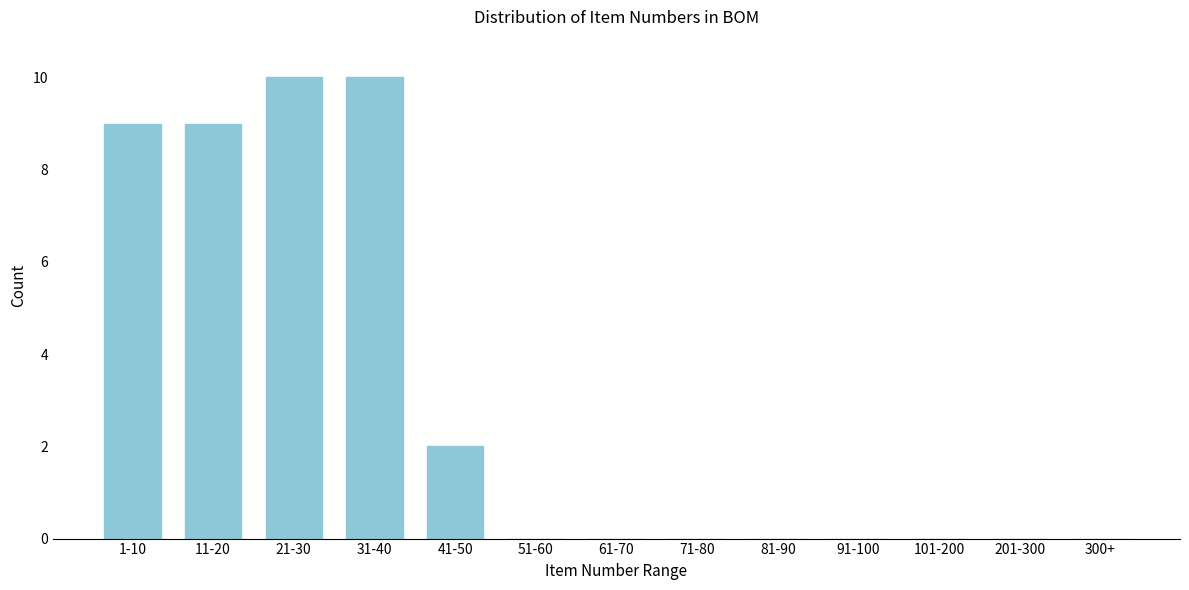

Reading left to right, transcribe all the data shown in this chart.

1-10=9	11-20=9	21-30=10	31-40=10	41-50=2	51-60=0	61-70=0	71-80=0	81-90=0	91-100=0	101-200=0	201-300=0	300+=0